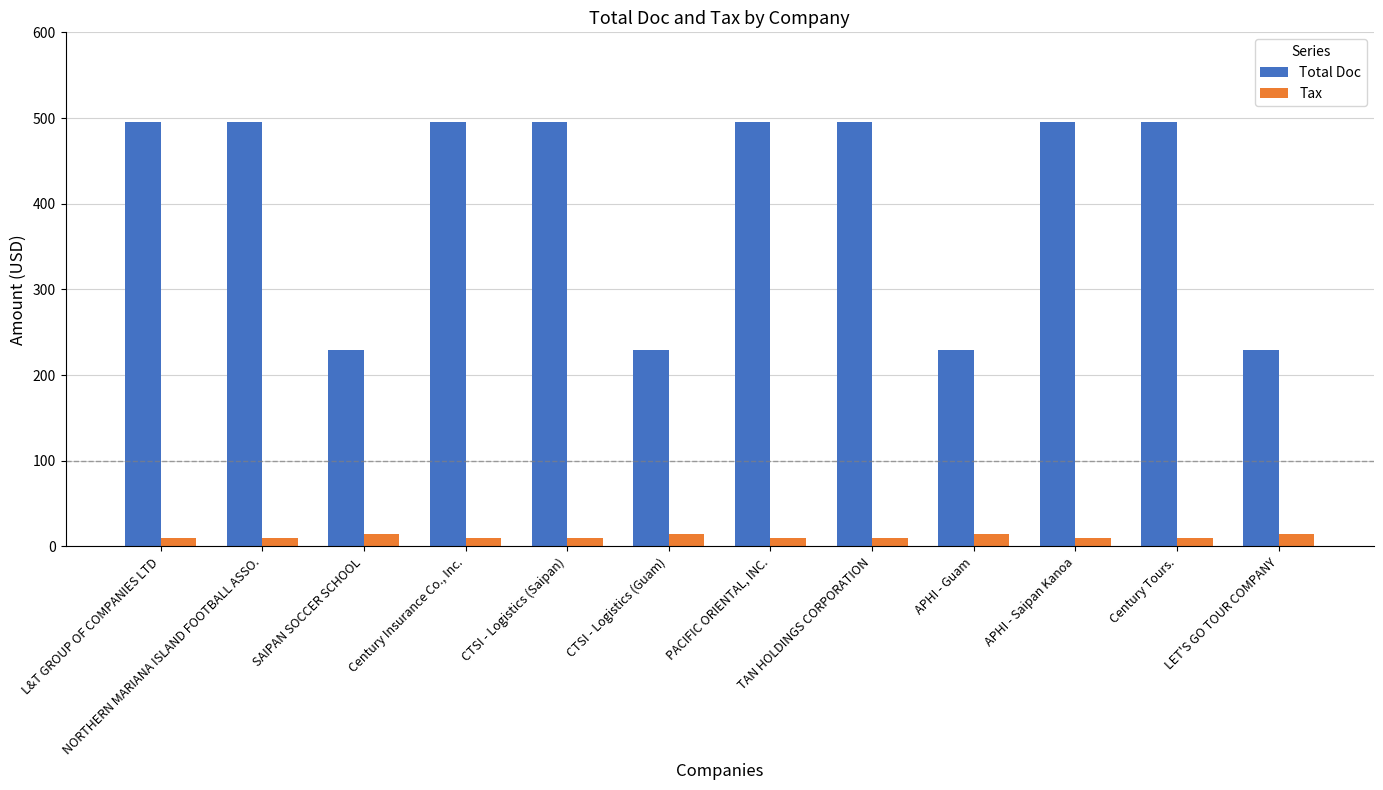

What is the maximum value shown in the chart?

495.0